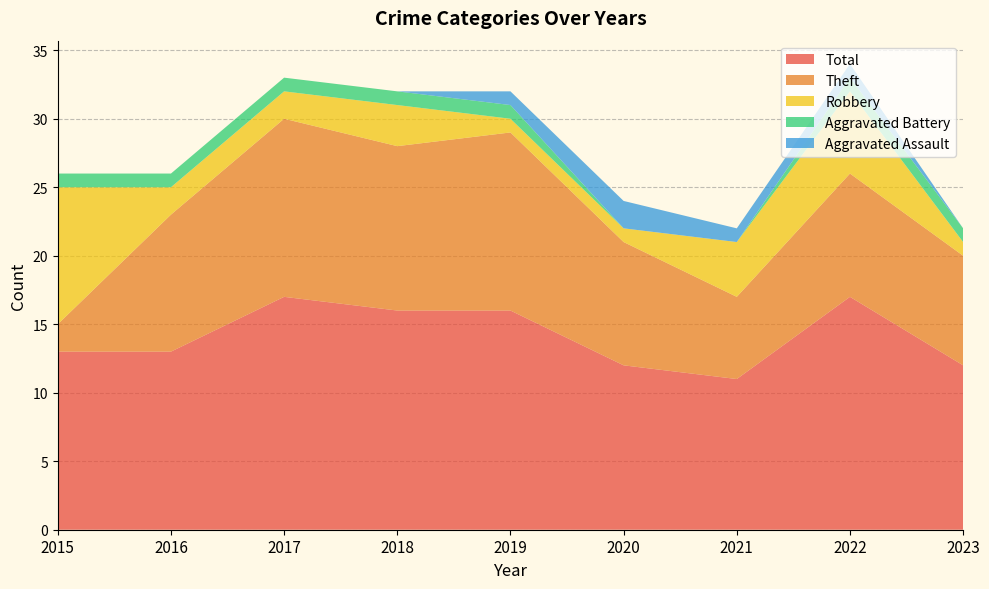

List the labels in order of Aggravated Battery value, largest first.

2015, 2016, 2017, 2018, 2019, 2022, 2023, 2020, 2021